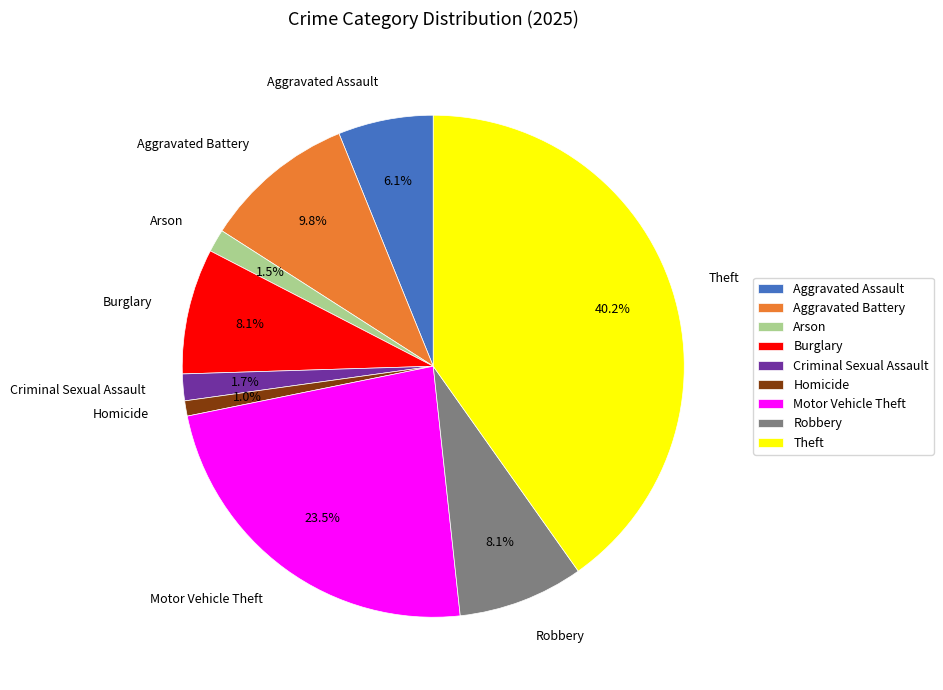

To the nearest percent, what is the combined percentage of Motor Vehicle Theft and Criminal Sexual Assault?

25%